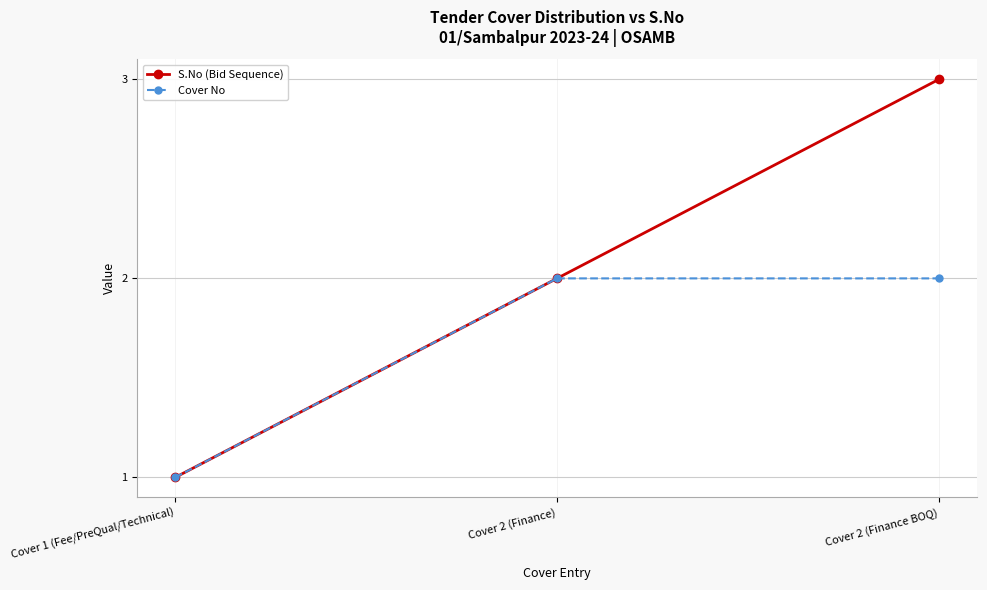

What is the difference between the highest and lowest values at Cover 2 (Finance BOQ)?

1